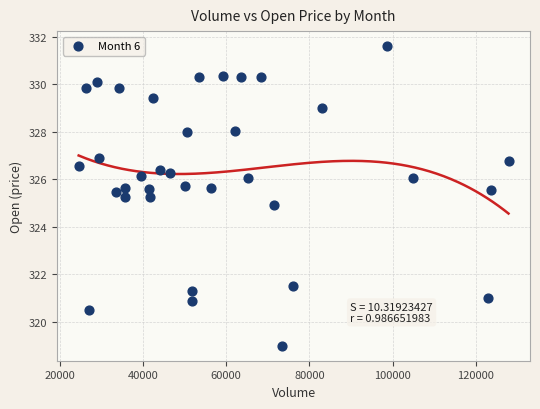

What is the range of Y values (max minus min)?

12.6